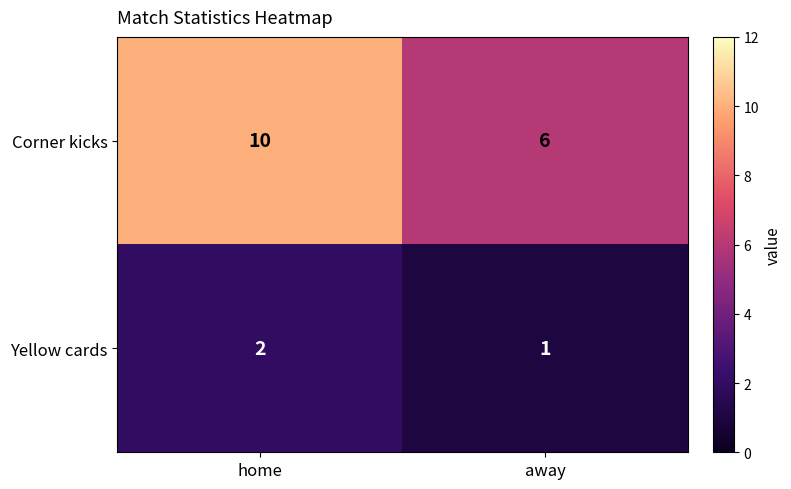

The Corner kicks series shows 6 at away. True or false?

True